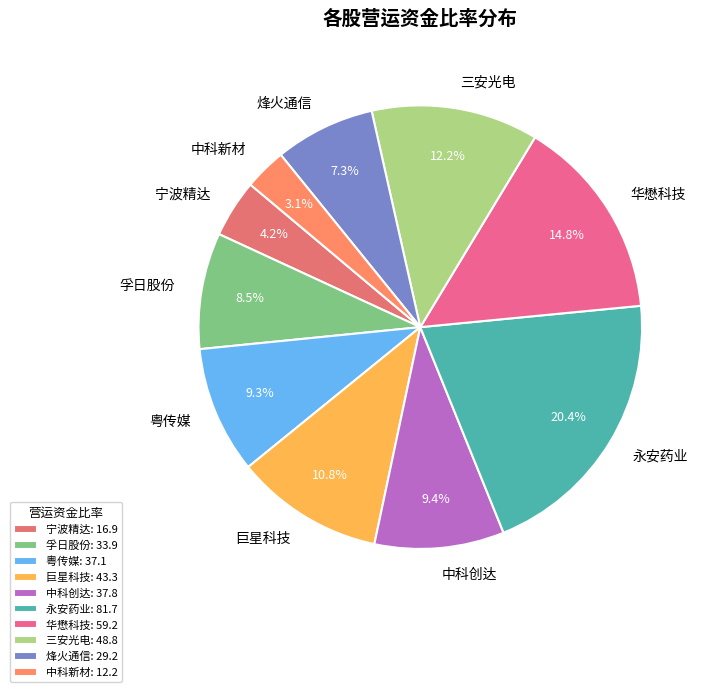

Is it true that 粤传媒 is 9% of the pie?

True